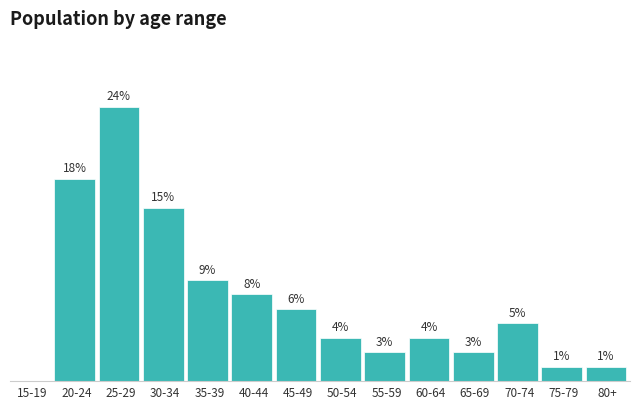

Between 15-19 and 55-59, which is larger?

55-59